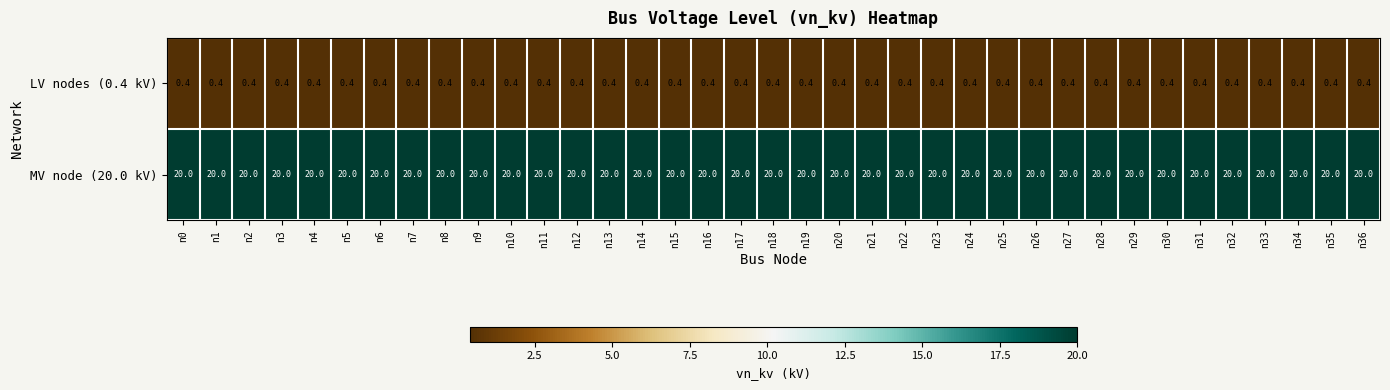

What is the average value of the LV nodes (0.4 kV) series?

0.4